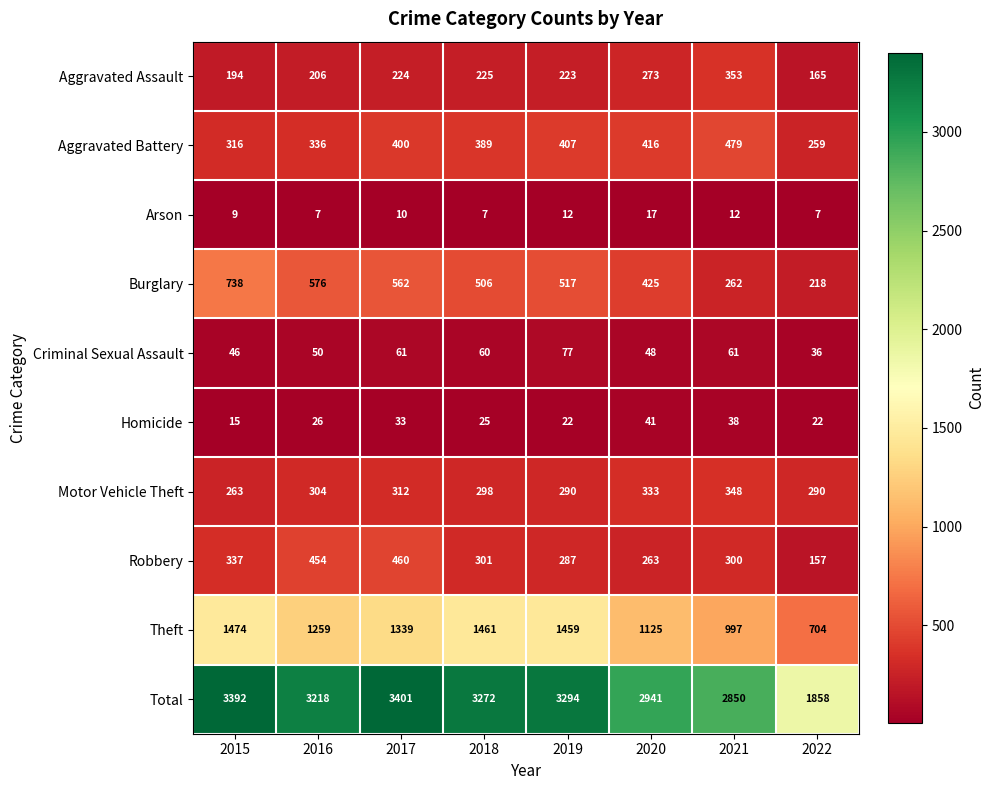

How many data points in Aggravated Battery are less than 400?

4